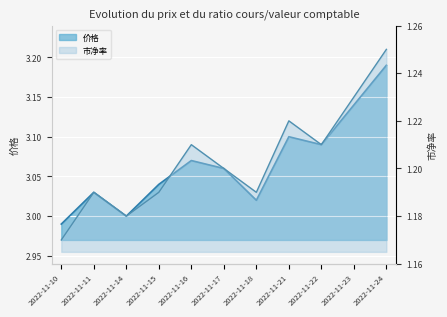

Reading left to right, extract all data points from this chart.

价格: 3.0	3.0	3.0	3.0	3.1	3.1	3.0	3.1	3.1	3.1	3.2
市净率: 1.2	1.2	1.2	1.2	1.2	1.2	1.2	1.2	1.2	1.2	1.2